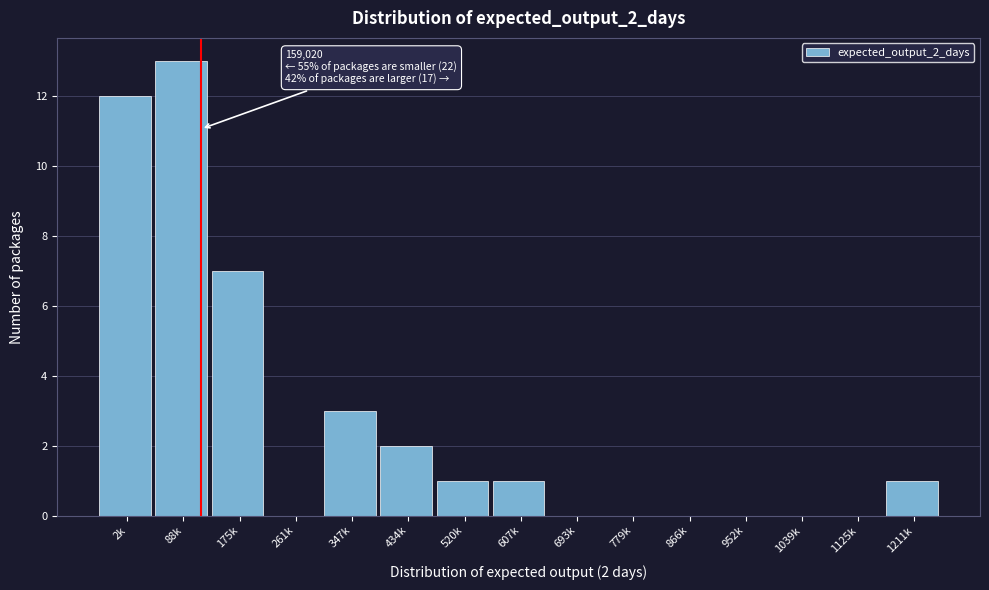

Reading left to right, extract all data points from this chart.

2k=12	88k=13	175k=7	261k=0	347k=3	434k=2	520k=1	607k=1	693k=0	779k=0	866k=0	952k=0	1039k=0	1125k=0	1211k=1